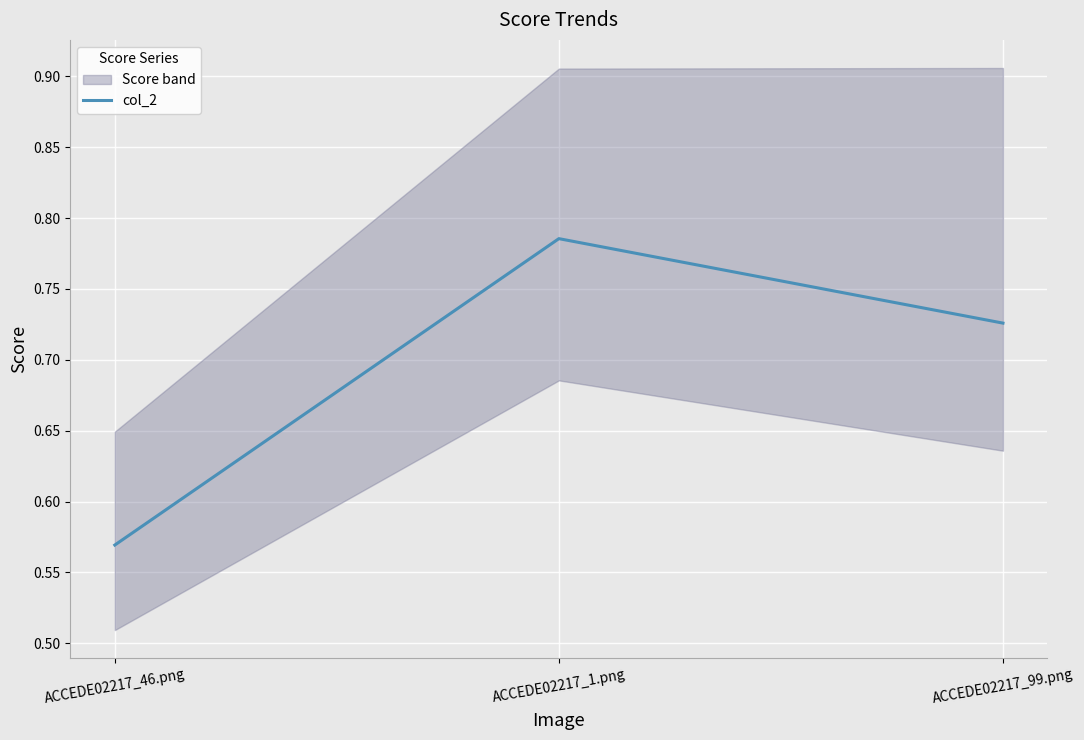

Read the value at ACCEDE02217_99.png.

0.7